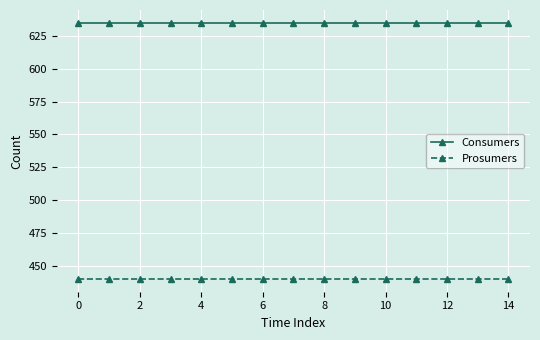

Rank the series by their average value, from highest to lowest.

Consumers, Prosumers